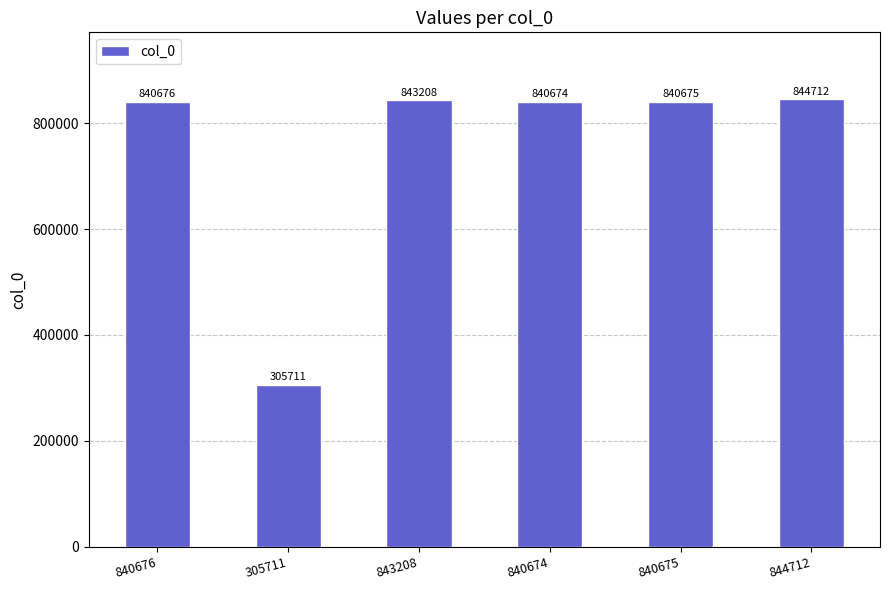

What is the label of the 4th bar from the right?

843208